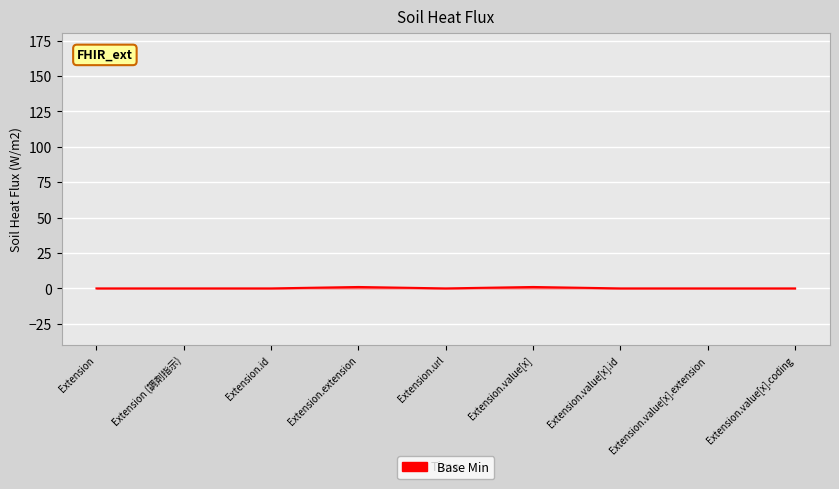

Is it true that the value at Extension.url is 0?

True